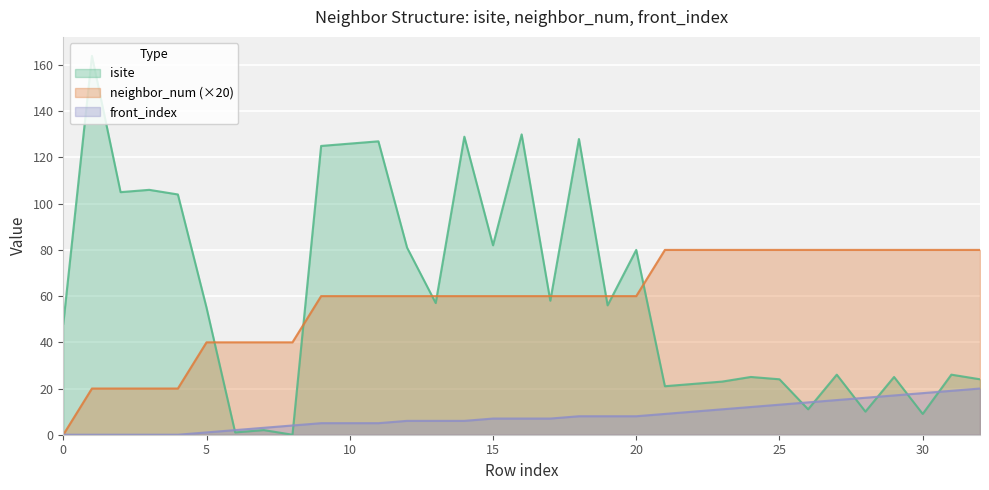

True or false: neighbor_num and front_index intersect in this chart.

False